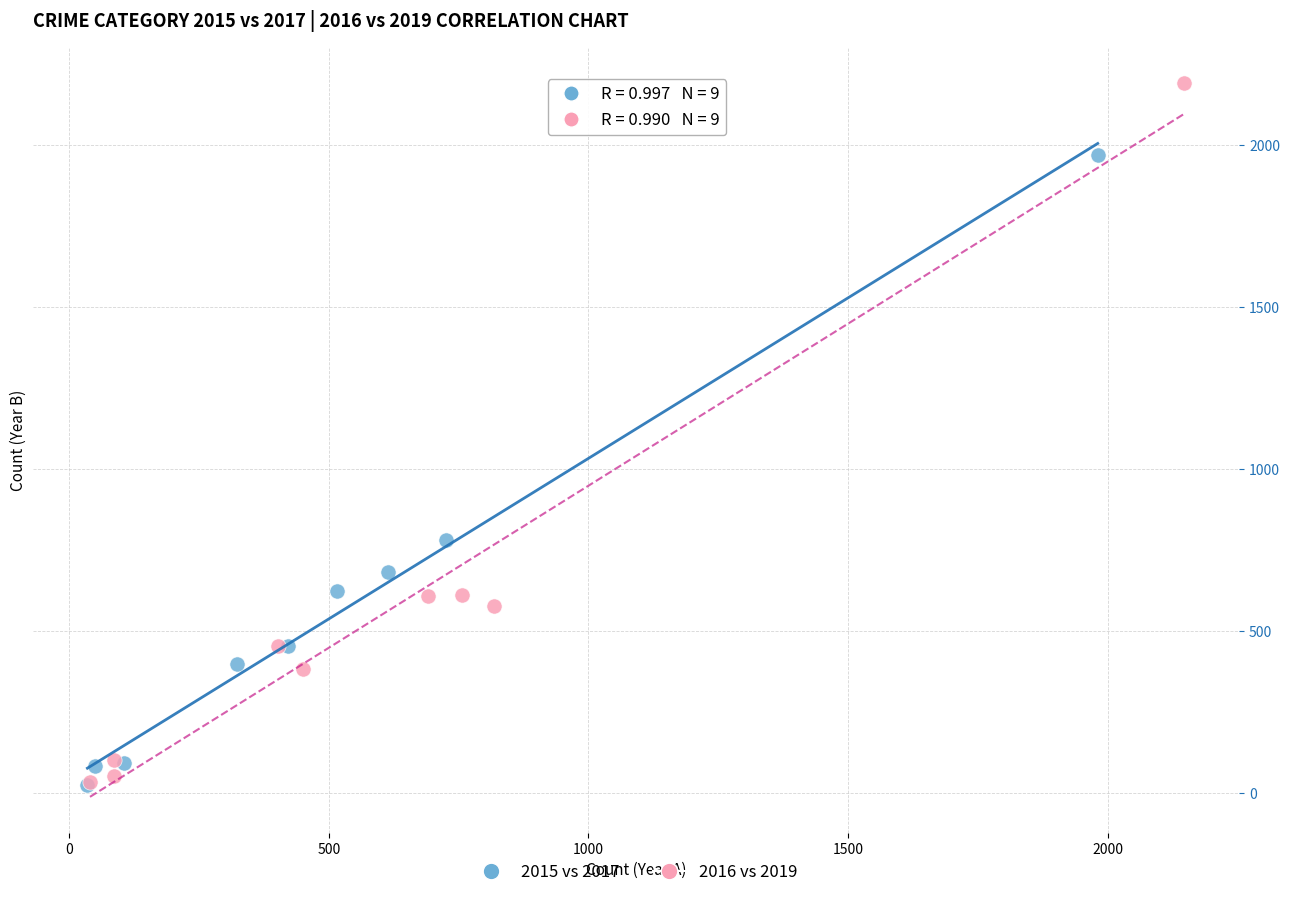

Which series has the widest spread of Y values?

2016 vs 2019